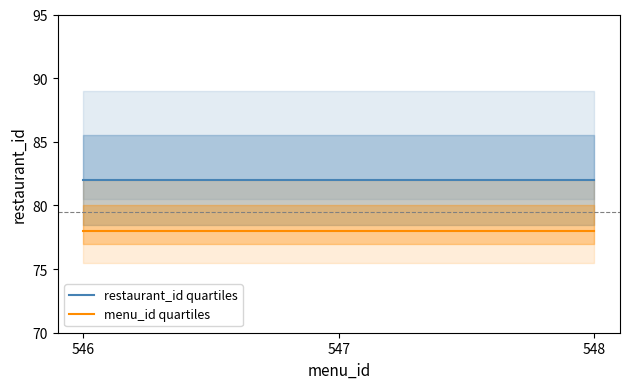

What is the minimum value shown in the chart?

78